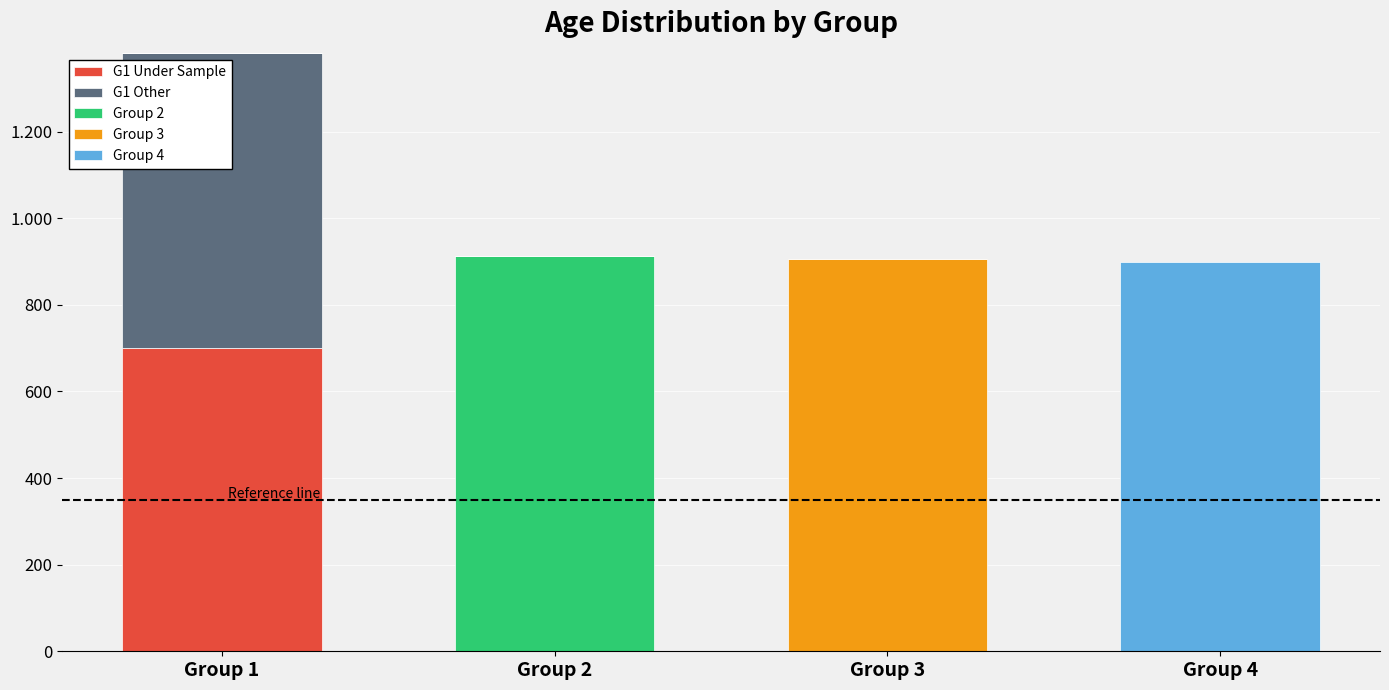

What is the approximate value of Group 3 at Group 3, to the nearest 10?

910